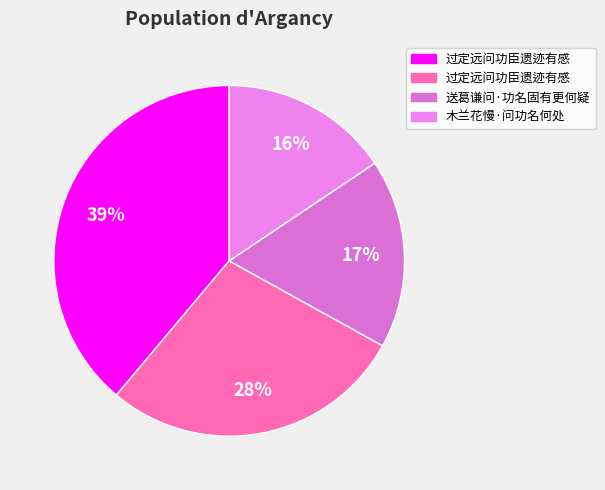

How many segments does this pie chart have?

4